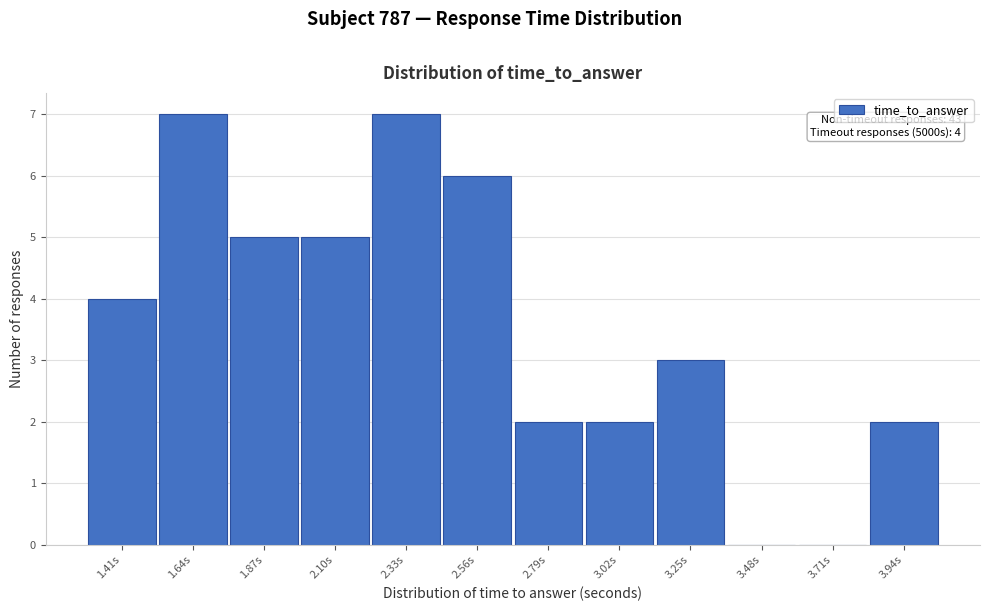

Reading left to right, what are all the values shown in this chart?

1.41s=4	1.64s=7	1.87s=5	2.10s=5	2.33s=7	2.56s=6	2.79s=2	3.02s=2	3.25s=3	3.48s=0	3.71s=0	3.94s=2